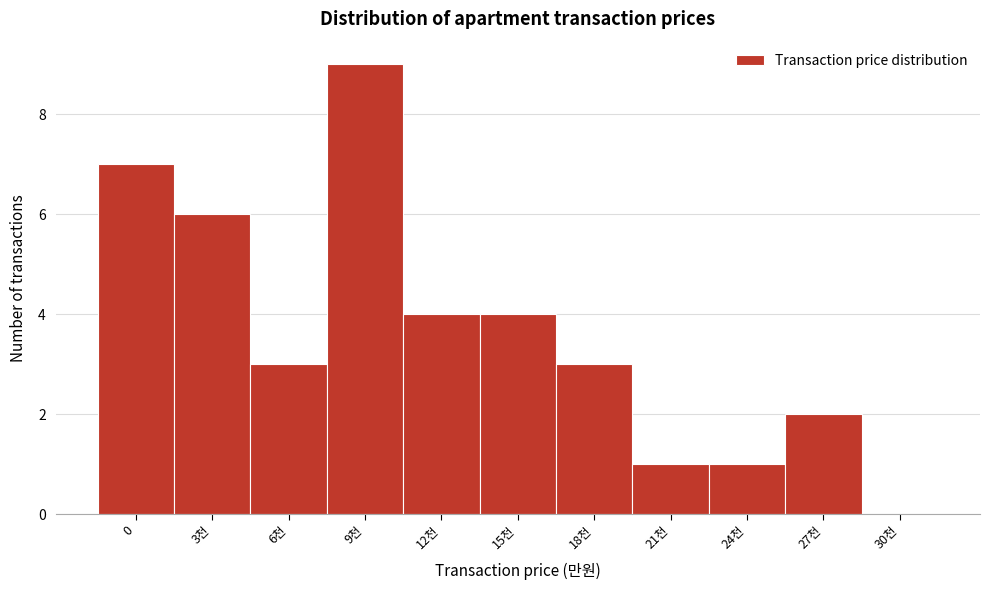

Reading right to left, extract all data points from this chart.

30천=0	27천=2	24천=1	21천=1	18천=3	15천=4	12천=4	9천=9	6천=3	3천=6	0=7